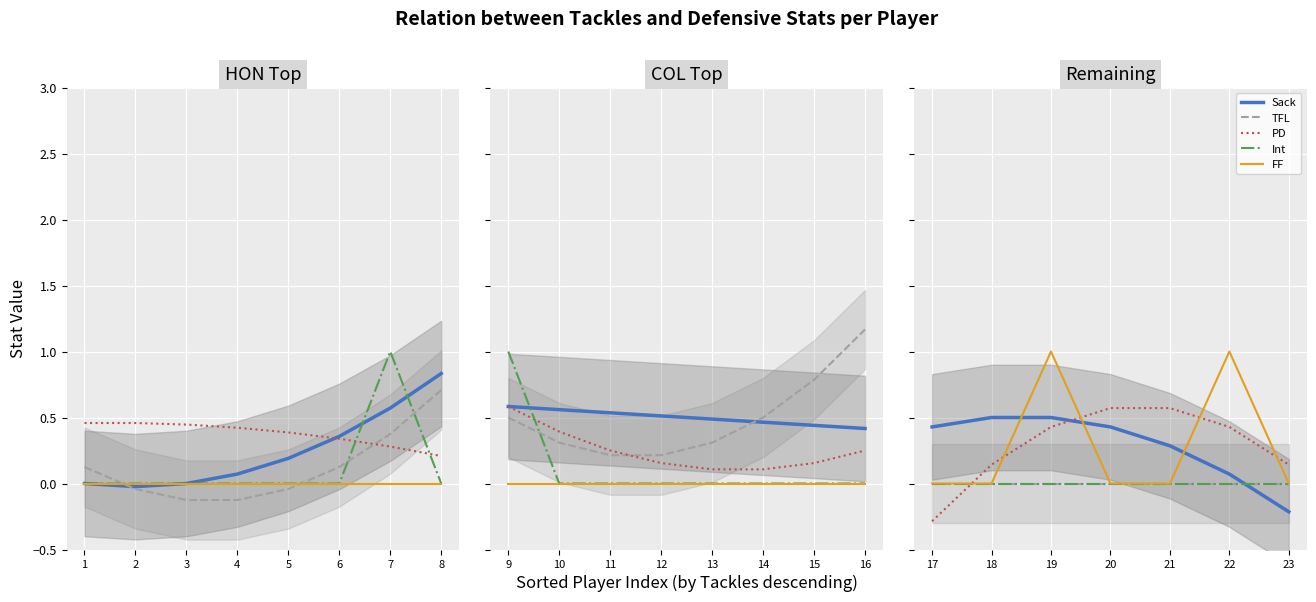

The value of Sack at 19 is 0.8. True or false?

False